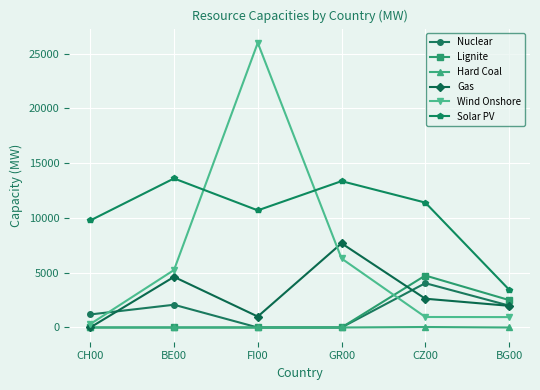

At which label does Gas reach its minimum?

CH00